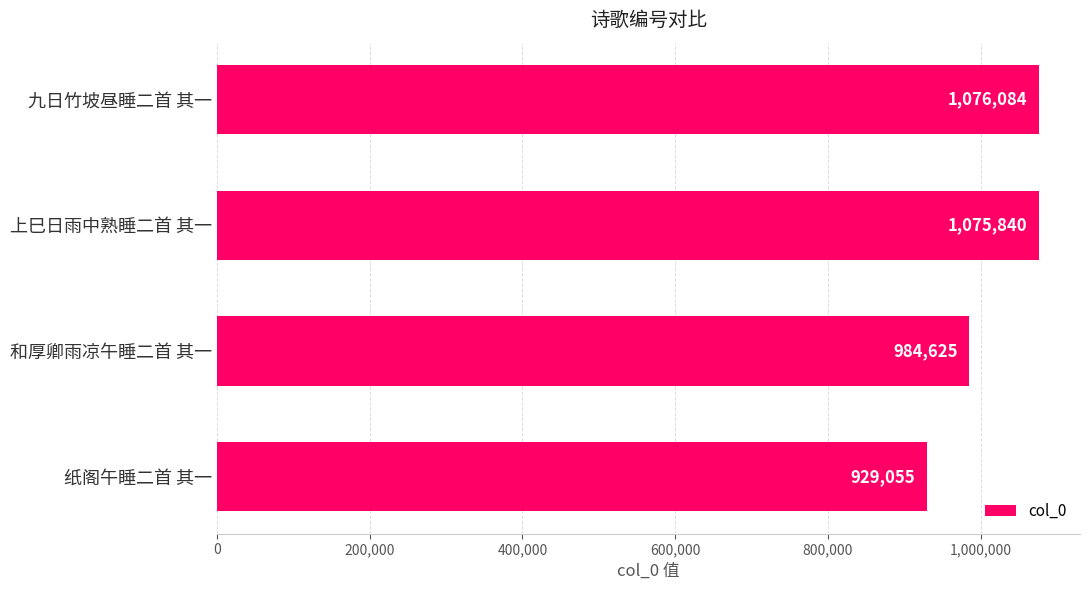

What is the average value?

1016401